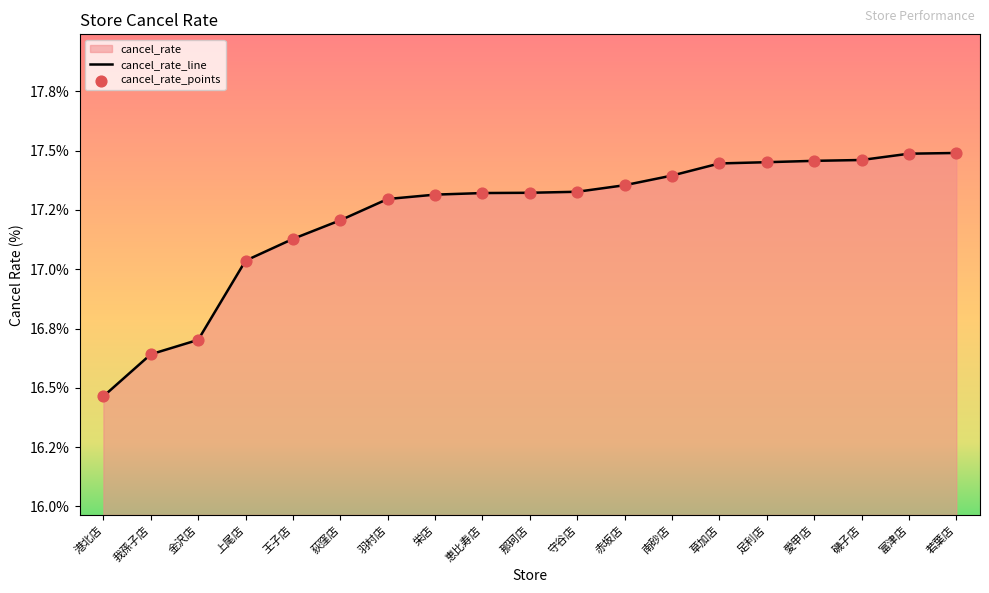

What is the total value across all series at 愛甲店?

34.9